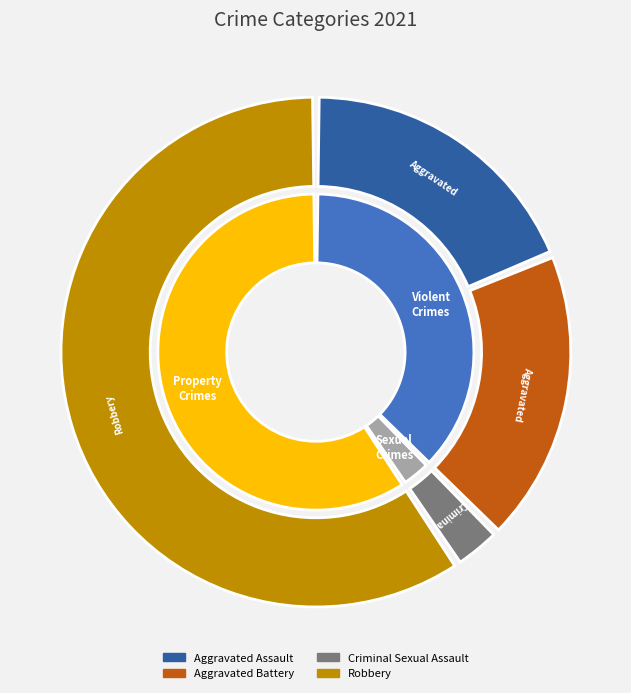

Is it true that Robbery is 68% of the pie?

False